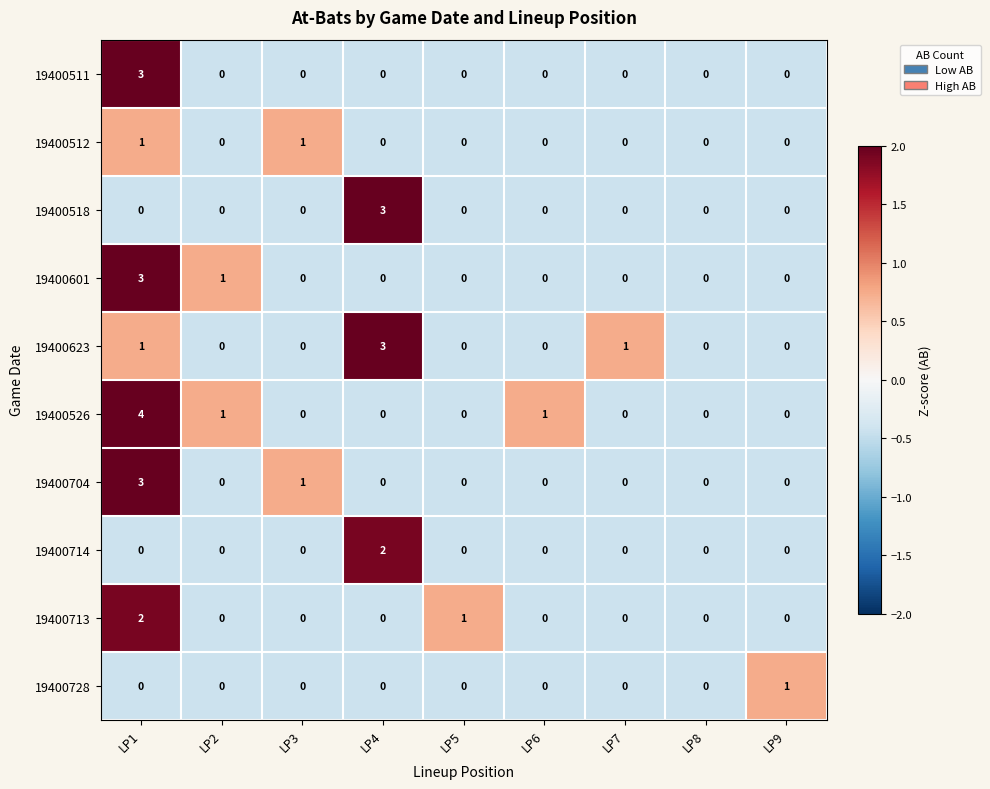

Count the 19400512 values in the range 0 to 1.

9